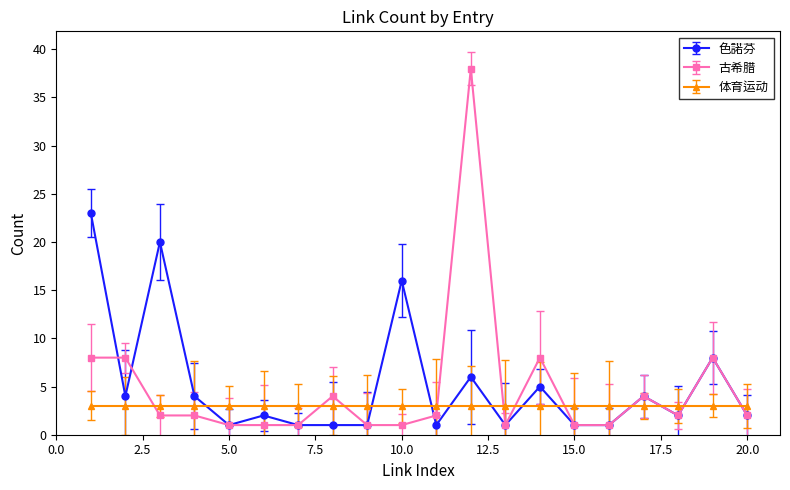

At how many categories does at least one series exceed 25?

1